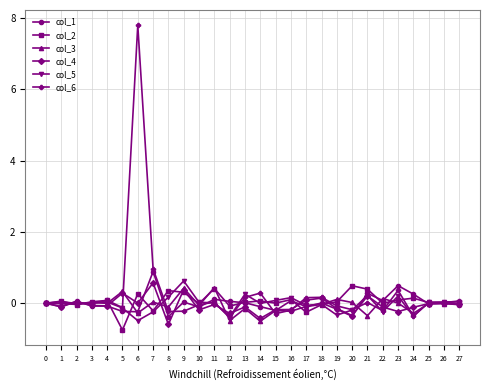

In col_2, how many points are higher than both neighbors (excluding endpoints)?

9